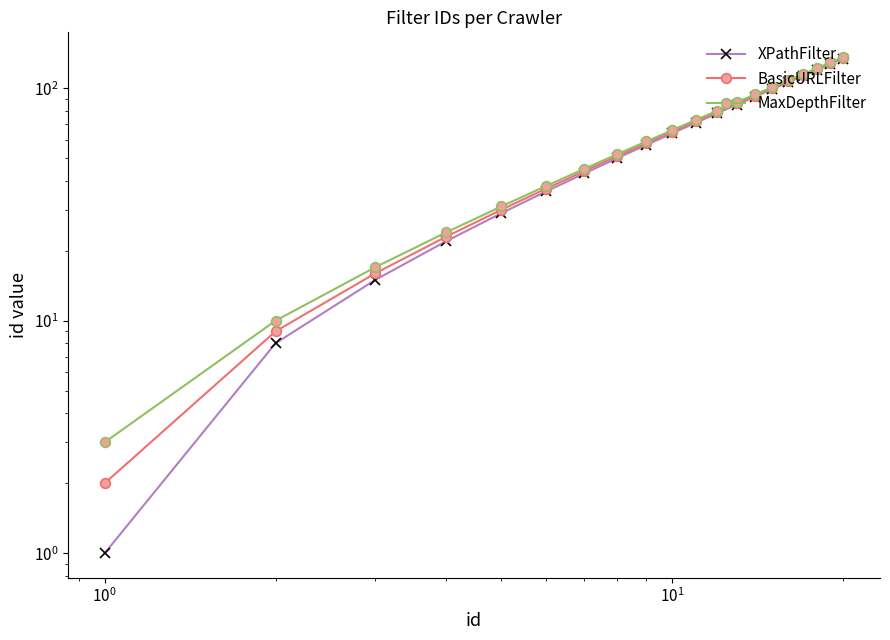

Rank the series by their maximum value, from highest to lowest.

MaxDepthFilter, BasicURLFilter, XPathFilter